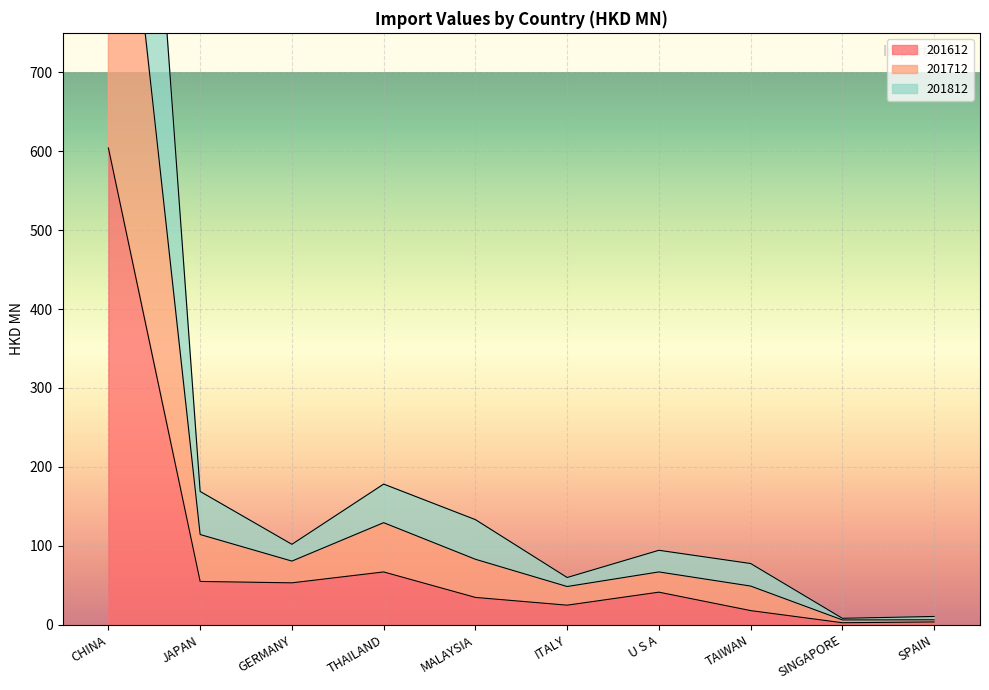

Reading right to left, what are all the values shown in this chart?

201612: 3.5	2.5	17.9	41.2	24.7	34.6	66.9	53.1	54.8	604.1
201712: 10.5	8.1	77.5	94.3	59.8	133.2	178.2	101.9	168.9	1776.7
201812: 6.2	6.0	49.0	66.9	48.4	82.9	129.3	80.6	114.3	1175.0